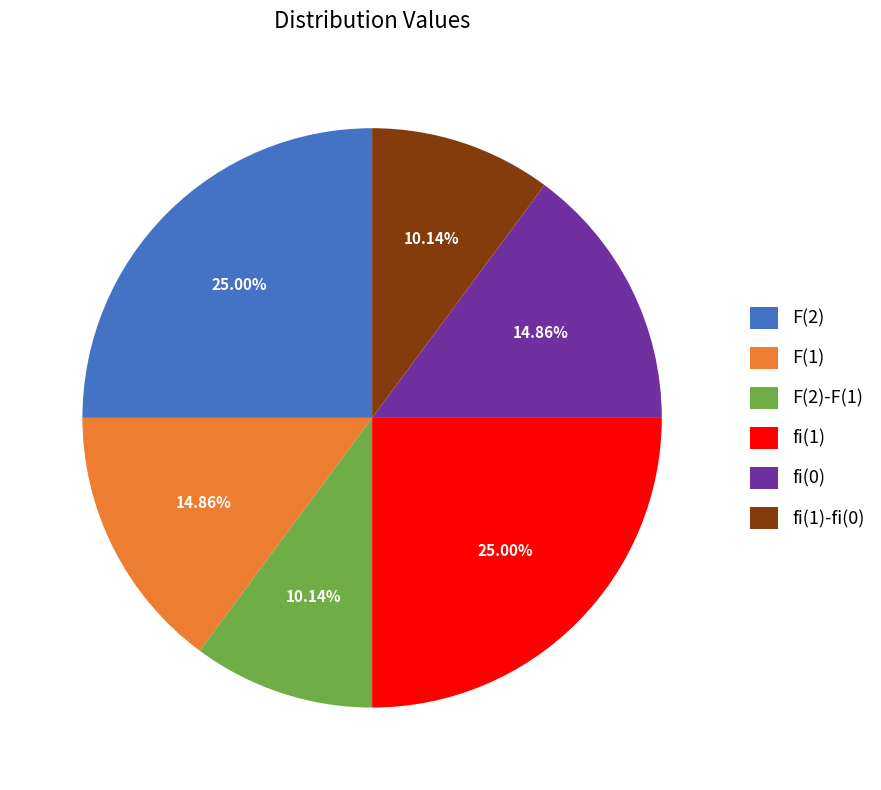

Combined, what portion of the pie is fi(0) and F(2)?

39.9%